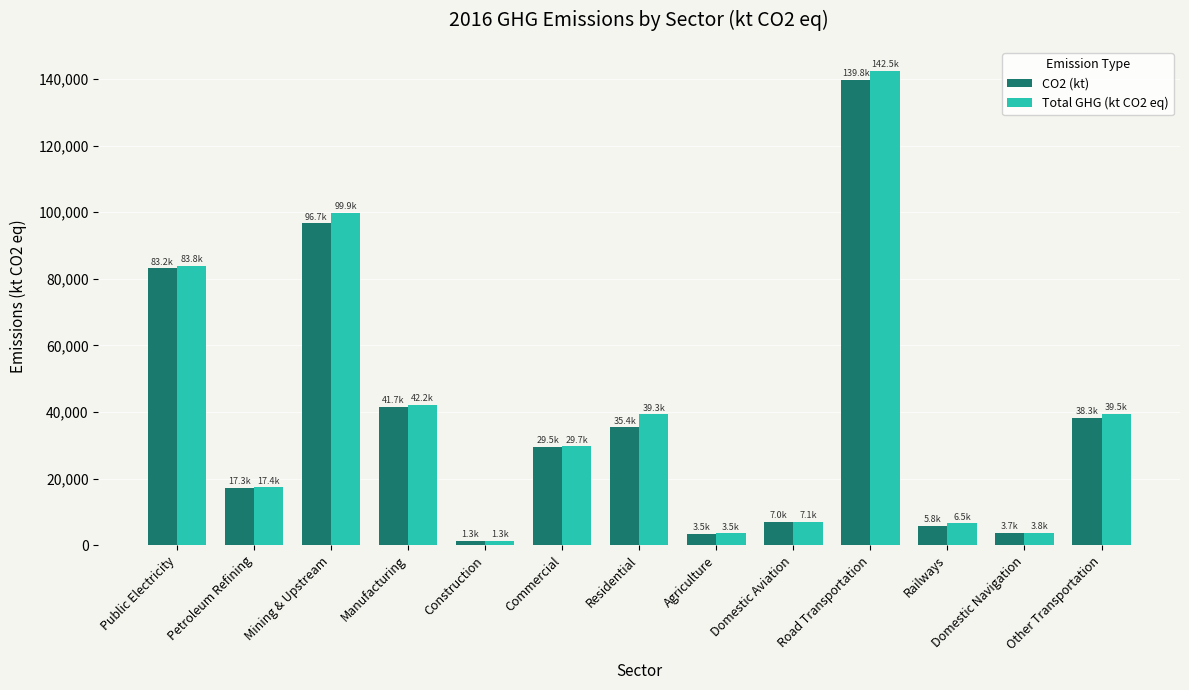

What is the spread (max minus min) of values at Domestic Navigation?

38.5